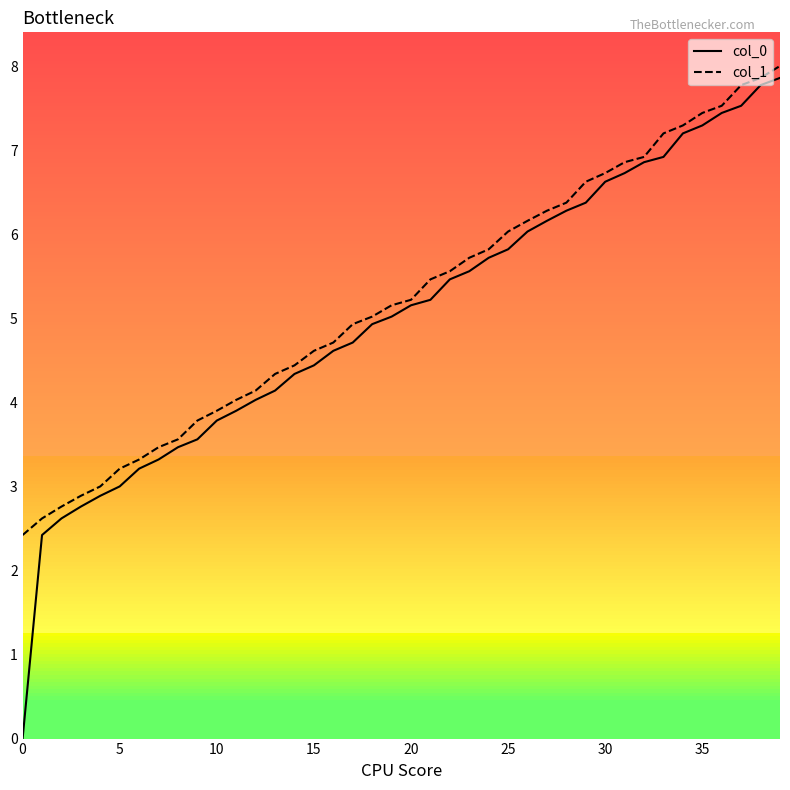

At how many categories does at least one series exceed 7?

7